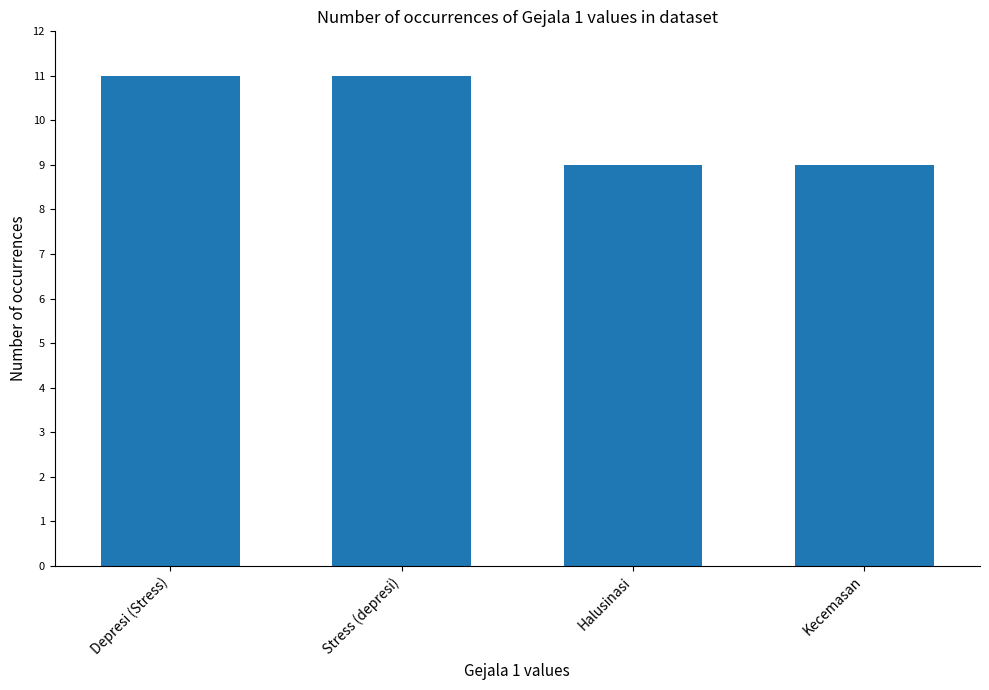

What position from the left is Halusinasi?

3